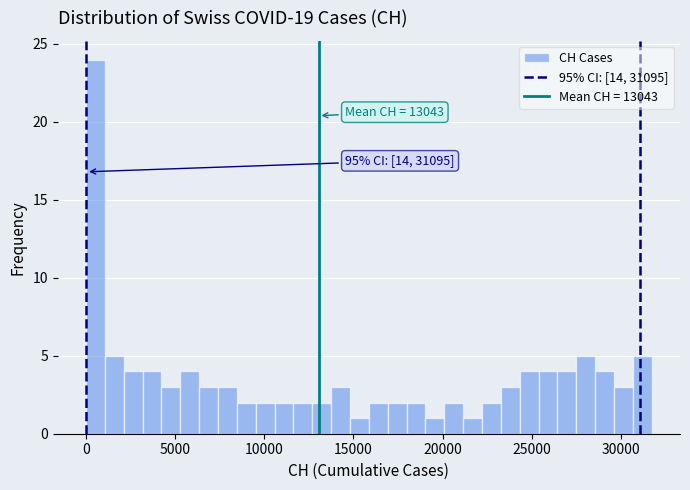

Read against the x-axis, roughly where is the centre of the tallest bar?

500